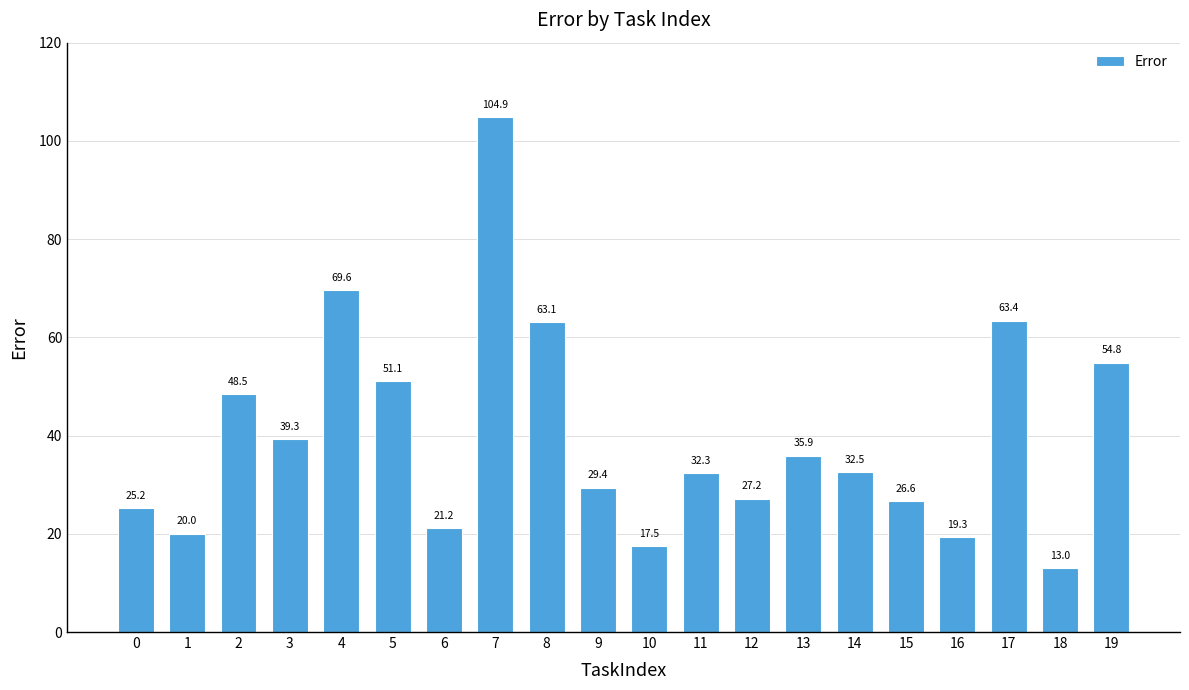

What is the greatest value displayed?

104.9